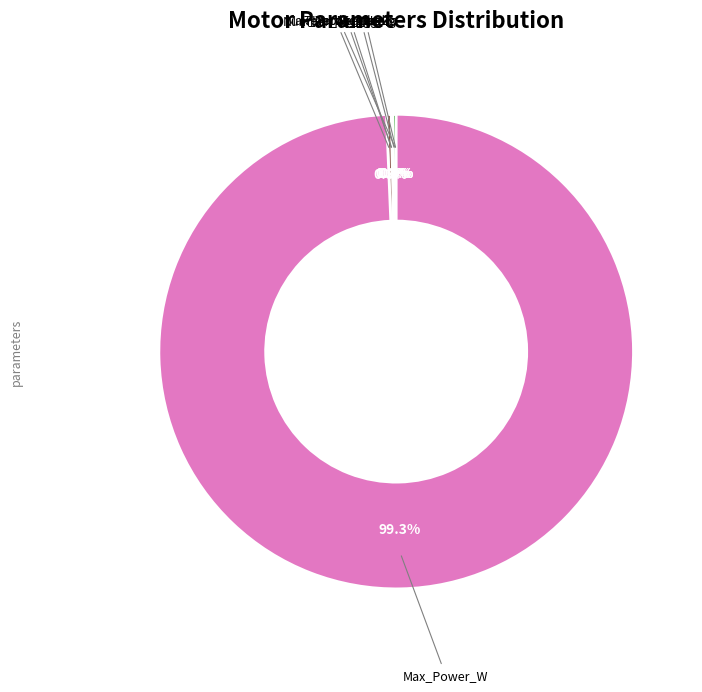

What is the largest slice in the pie chart?

Max_Power_W